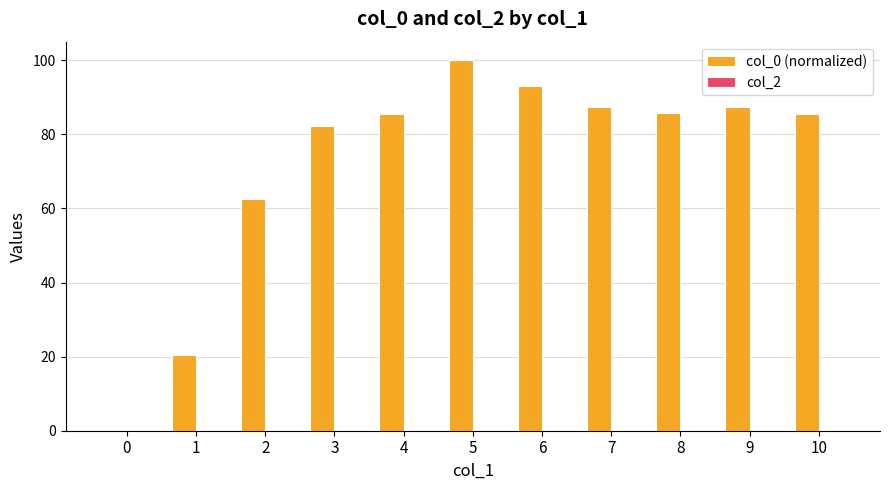

What is the sum of all values?

789.8